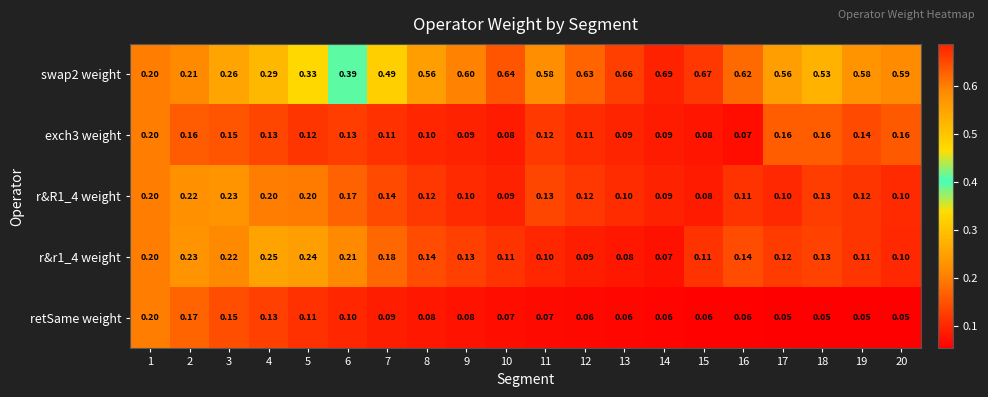

What is the minimum value shown in the chart?

0.1